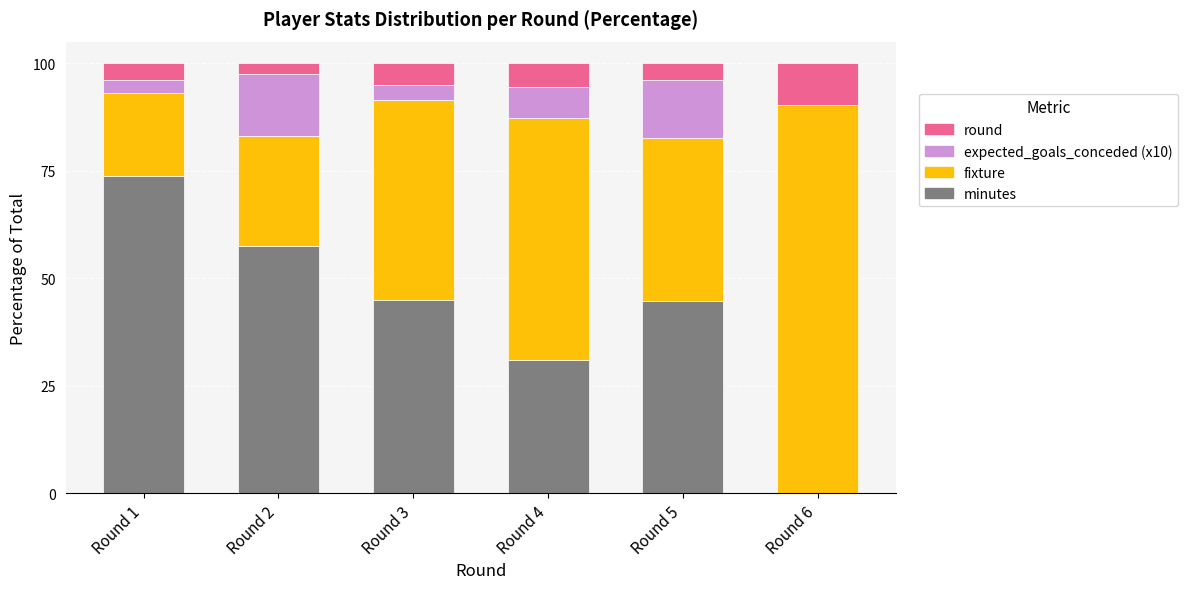

What are all the series names shown in the legend?

round, expected_goals_conceded (x10), fixture, minutes